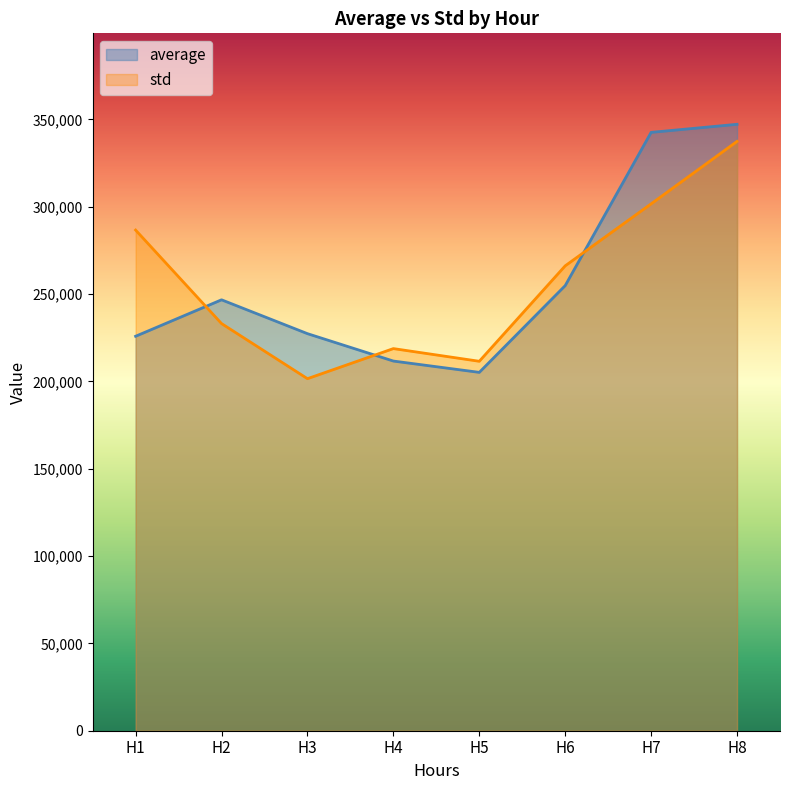

Reading left to right, extract all data points from this chart.

average: H1=225876.8	H2=246749.9	H3=227365.0	H4=211680.5	H5=205200.5	H6=254877.8	H7=342626.9	H8=347247.5
std: H1=286680.5	H2=233149.7	H3=201585.5	H4=218810.2	H5=211546.4	H6=266204.8	H7=301699.3	H8=337454.5